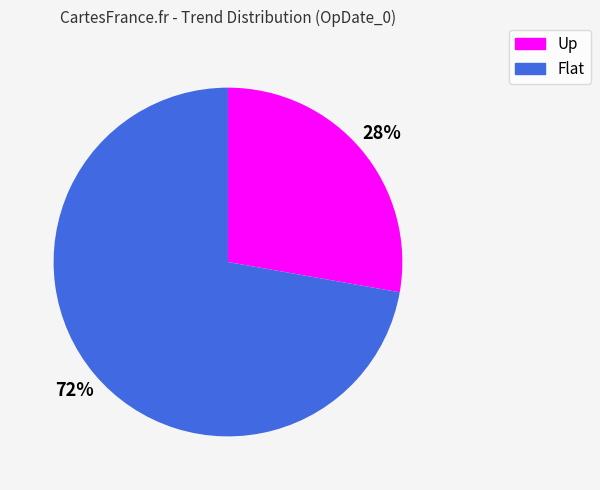

The Flat slice represents 72% of the pie. True or false?

True